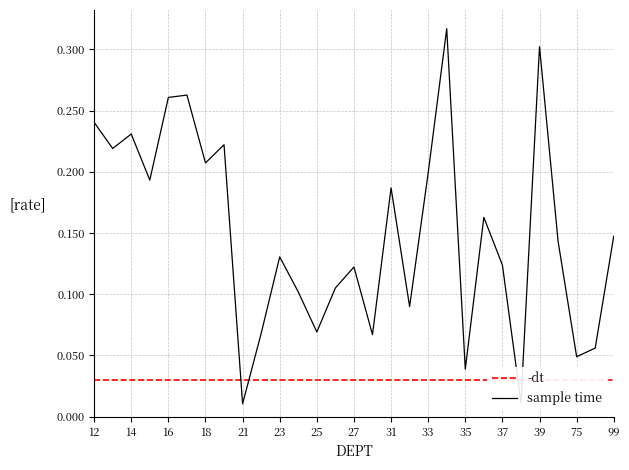

The chart shows a value of 0.1 at 25. True or false?

False